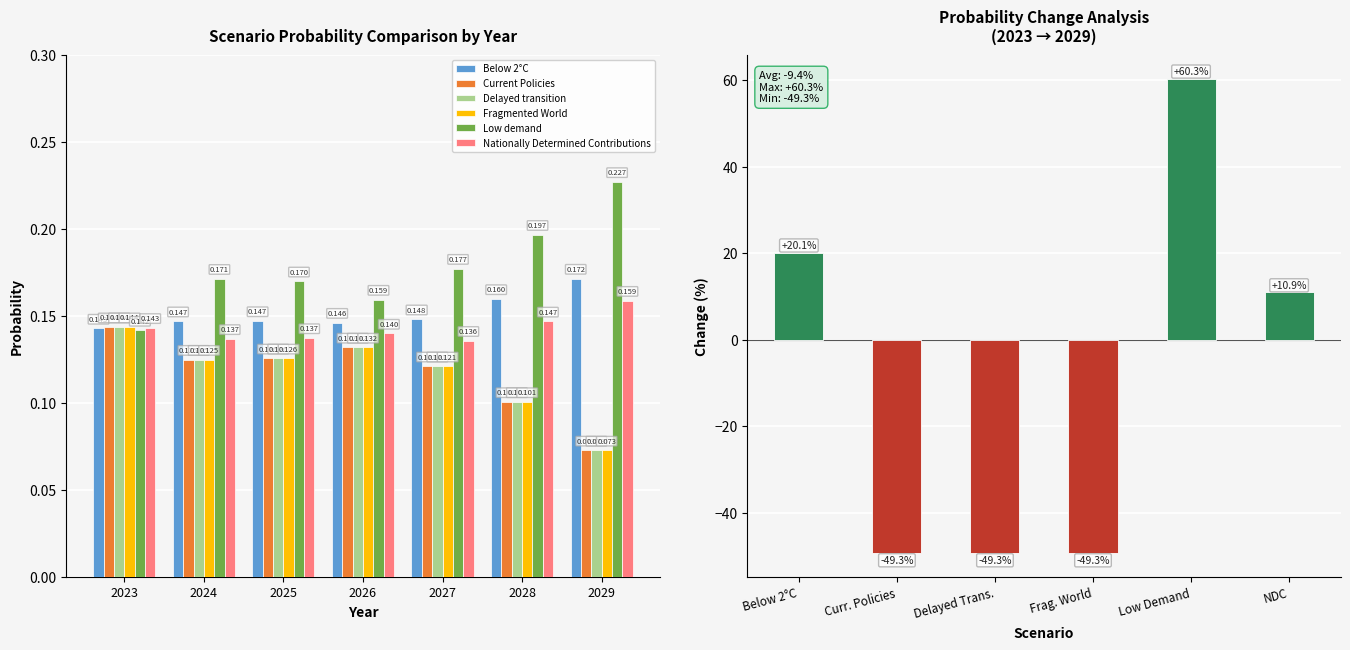

How many data points does each series have?

7